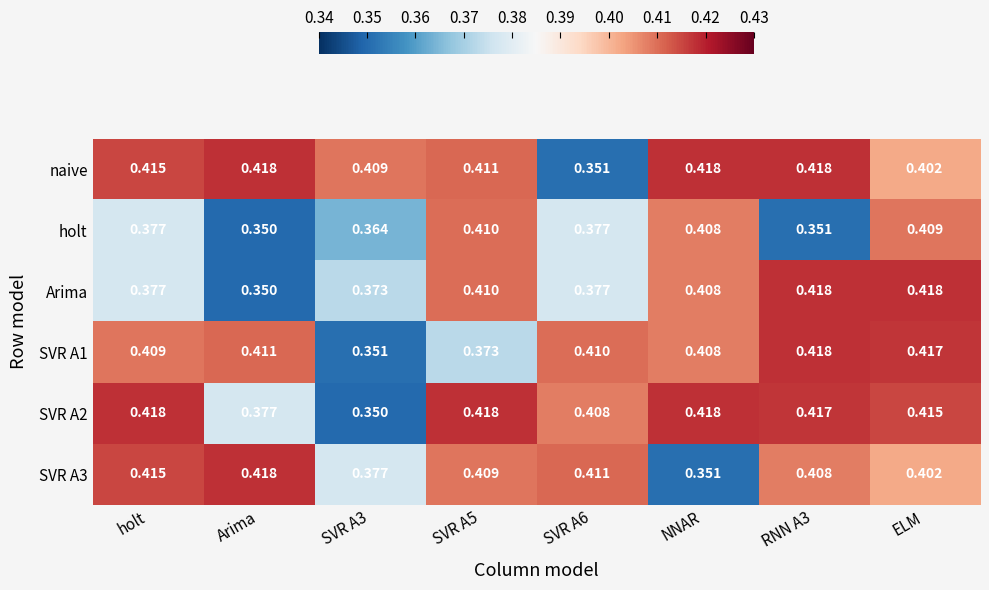

Between Arima and RNN A3, which series saw the biggest shift?

Arima